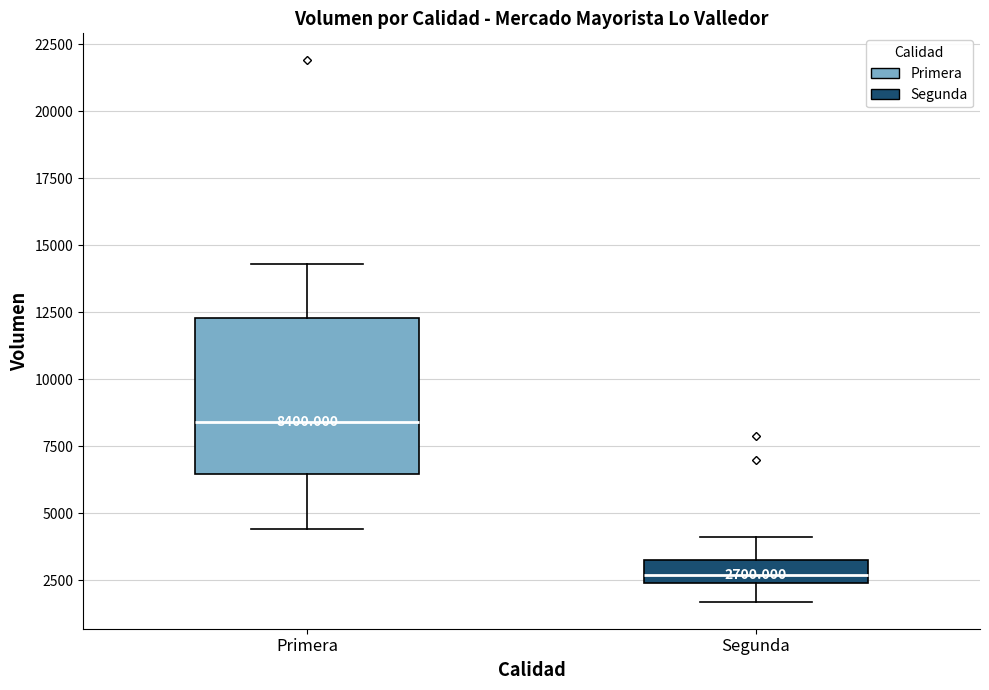

Which box's median line is the lowest?

Segunda